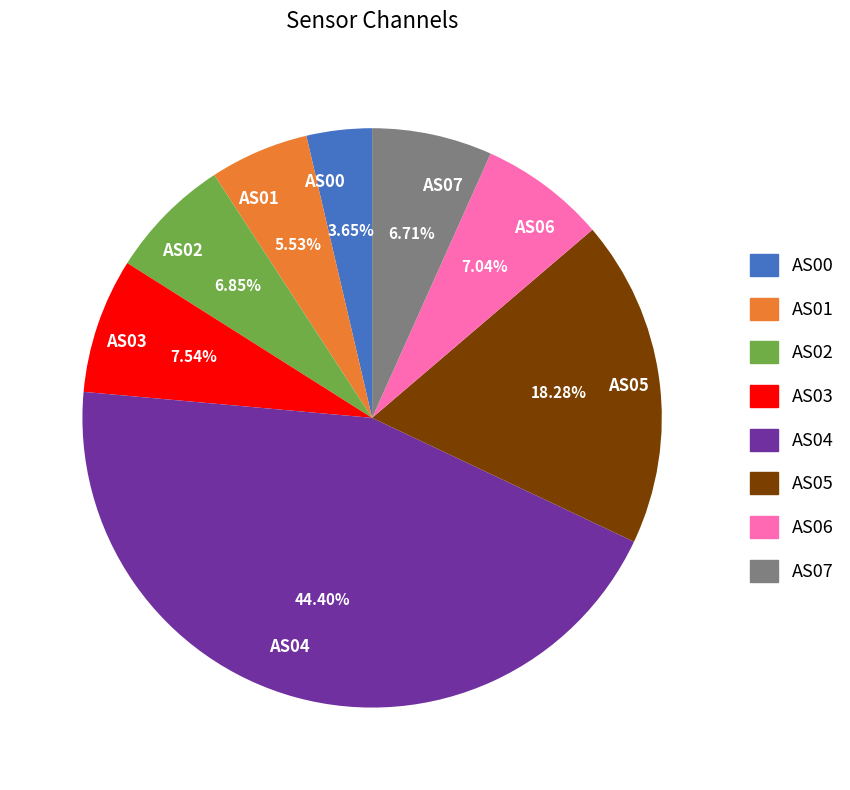

Which slice is the smallest?

AS00